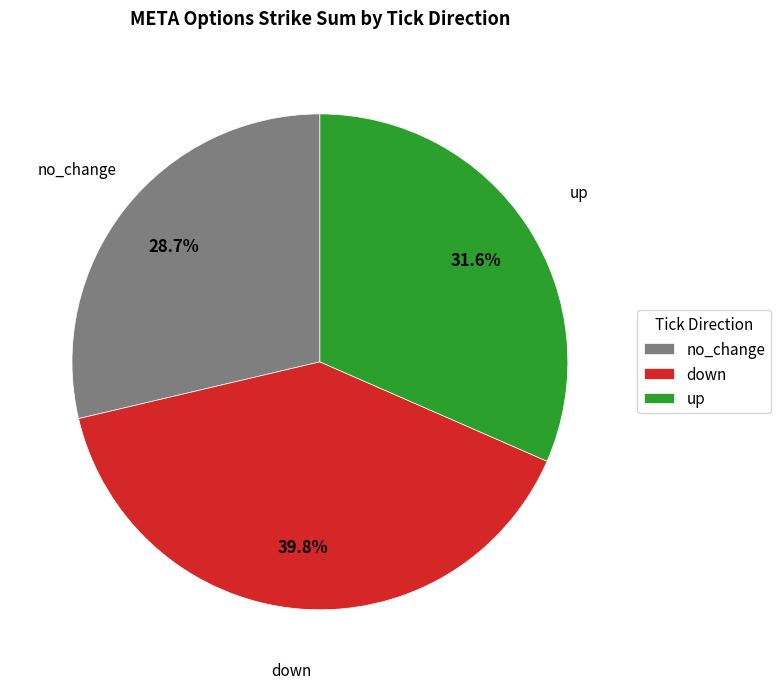

How many segments does this pie chart have?

3